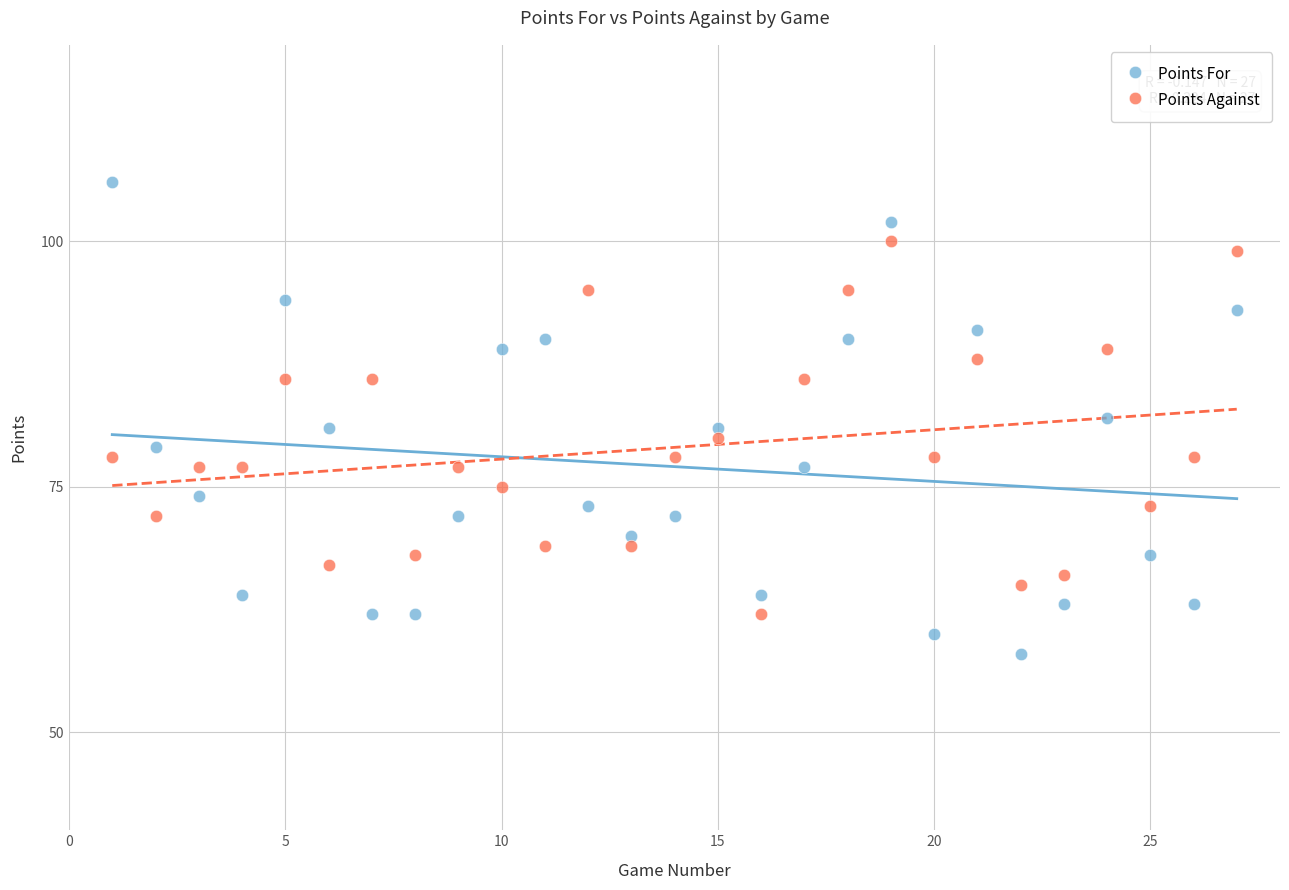

Which series reaches the maximum Y coordinate?

Points For